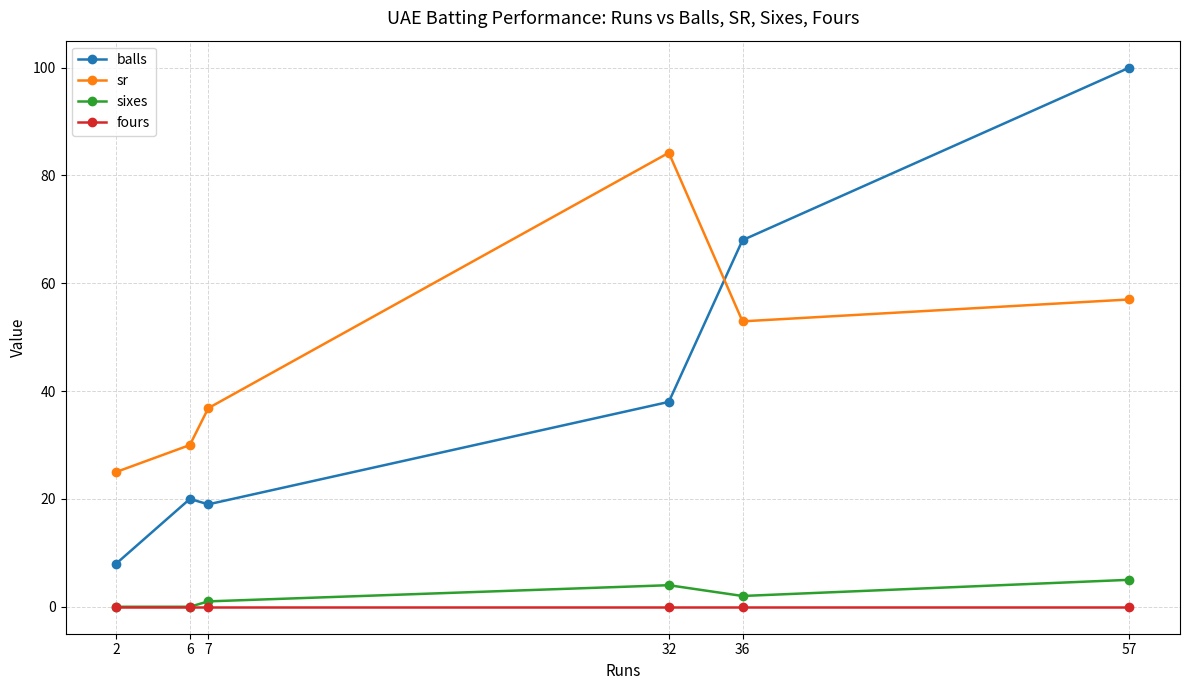

At which category is the sum across all series the highest?

57